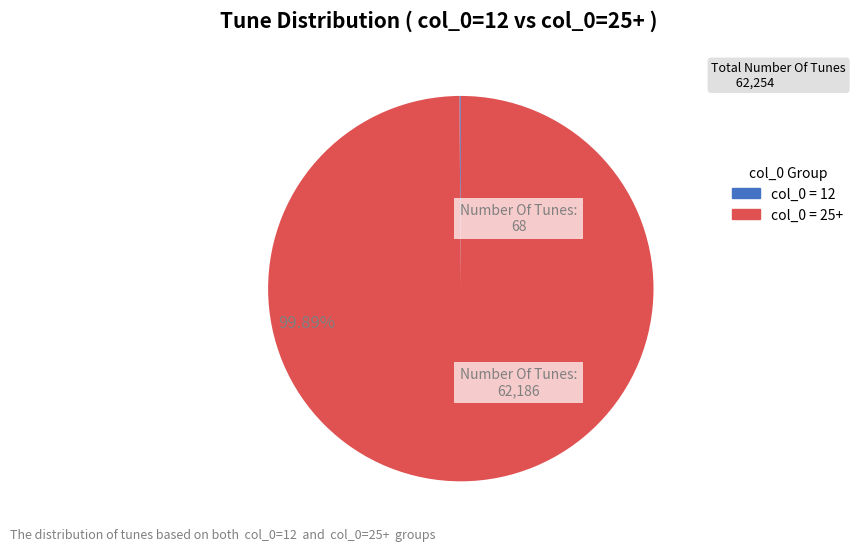

Is there any slice that represents more than half of the pie?

Yes